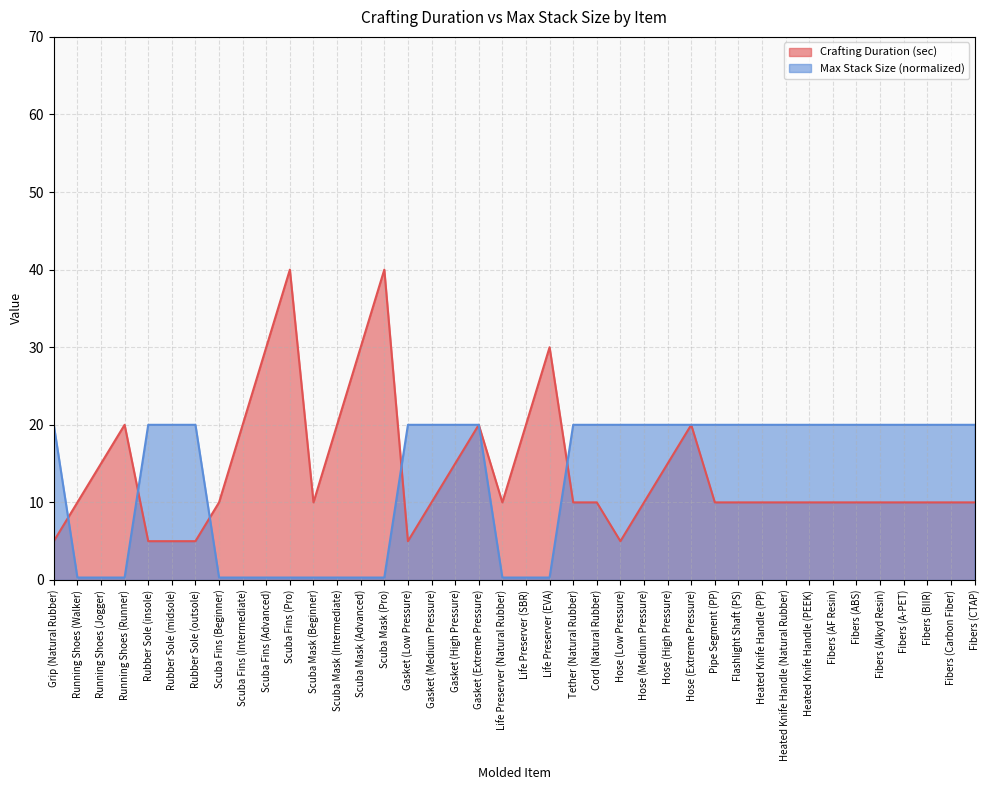

True or false: Max Stack Size and Crafting Duration (sec) cross at least once.

True